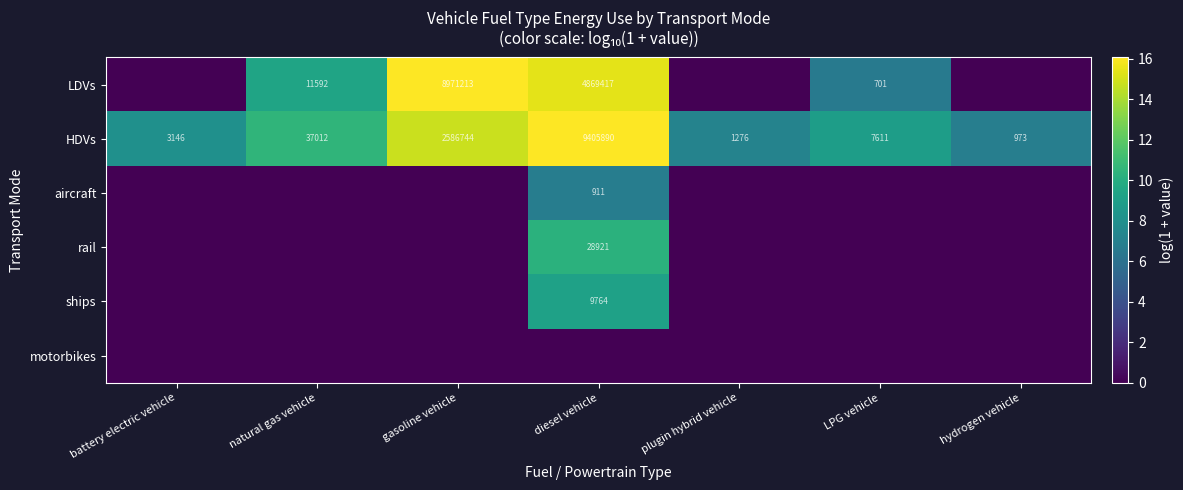

What is the total value across all series at gasoline vehicle?

30.8